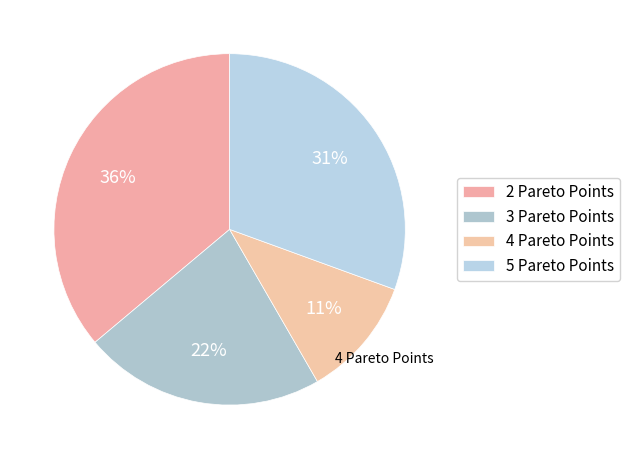

Does 4 Pareto Points represent more than half of the total?

No